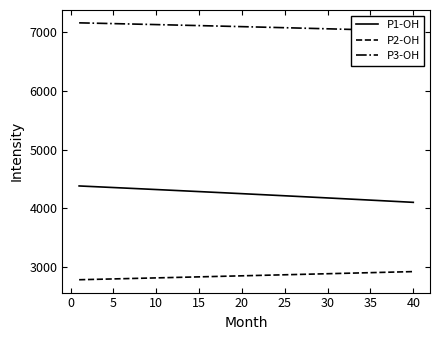

True or false: P2-OH and P1-OH cross at least once.

False